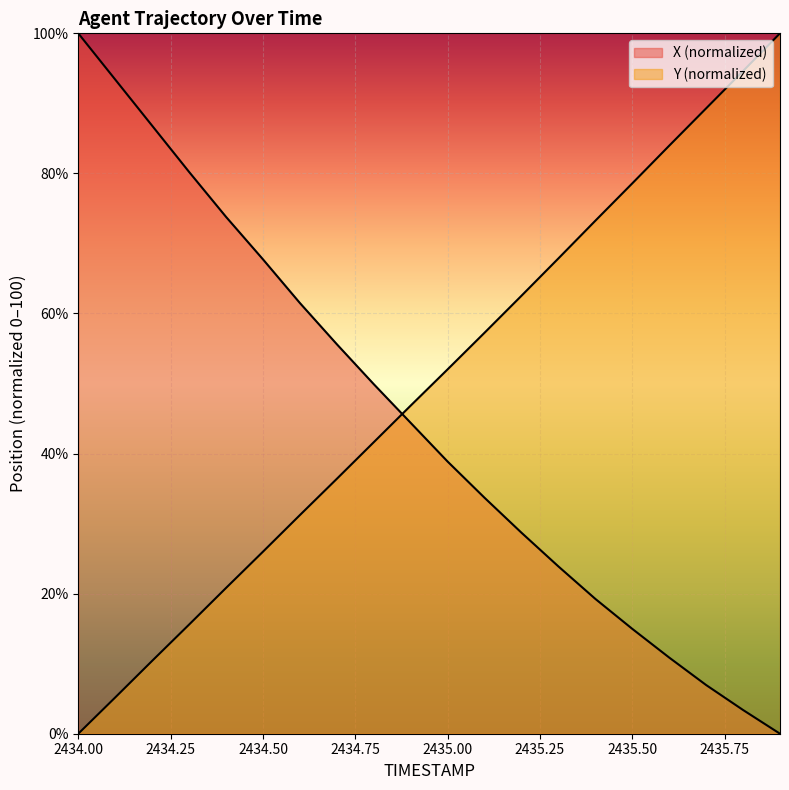

Reading right to left, extract all data points from this chart.

X: 2435.9=0.0	2435.8=3.4	2435.7=7.0	2435.6=10.9	2435.5=15.0	2435.4=19.3	2435.3=23.9	2435.2=28.7	2435.1=33.7	2435.0=38.9	2434.9=44.4	2434.8=49.9	2434.7=55.6	2434.6=61.5	2434.5=67.7	2434.4=73.8	2434.3=80.2	2434.2=86.8	2434.1=93.4	2434.0=100.0
Y: 2435.9=100.0	2435.8=94.6	2435.7=89.3	2435.6=84.0	2435.5=78.6	2435.4=73.2	2435.3=67.9	2435.2=62.5	2435.1=57.3	2435.0=52.0	2434.9=46.8	2434.8=41.6	2434.7=36.4	2434.6=31.2	2434.5=26.0	2434.4=20.8	2434.3=15.6	2434.2=10.4	2434.1=5.2	2434.0=0.0